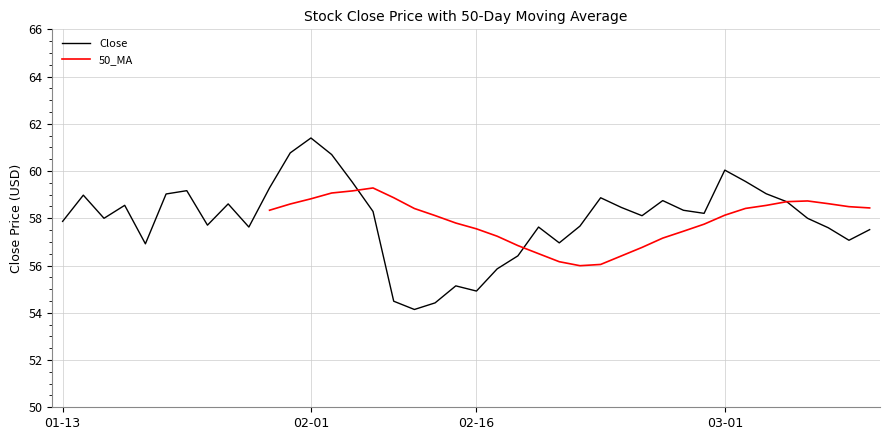

At which label does Close reach its peak?

02-01